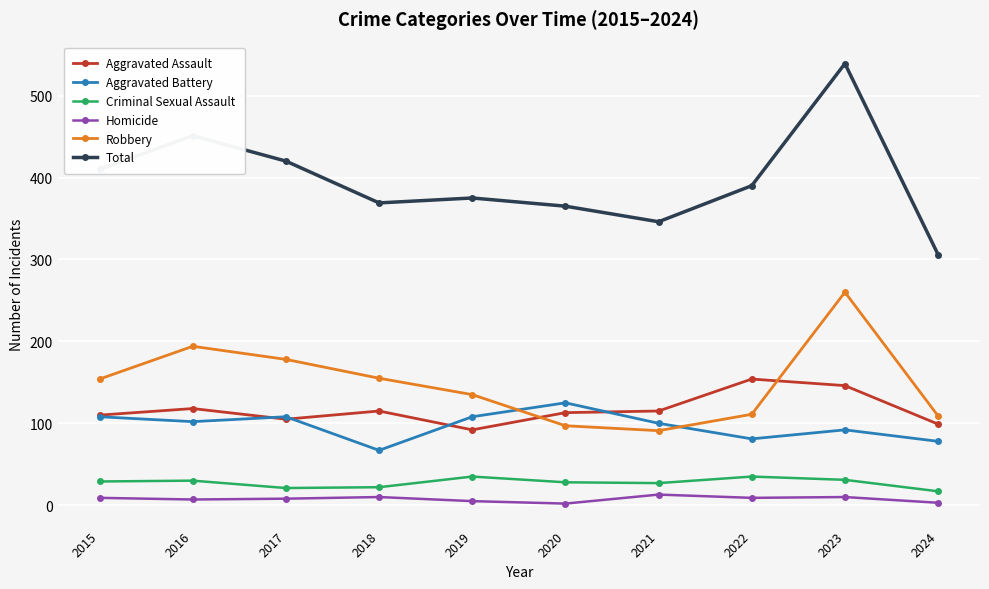

What is the maximum value shown in the chart?

539